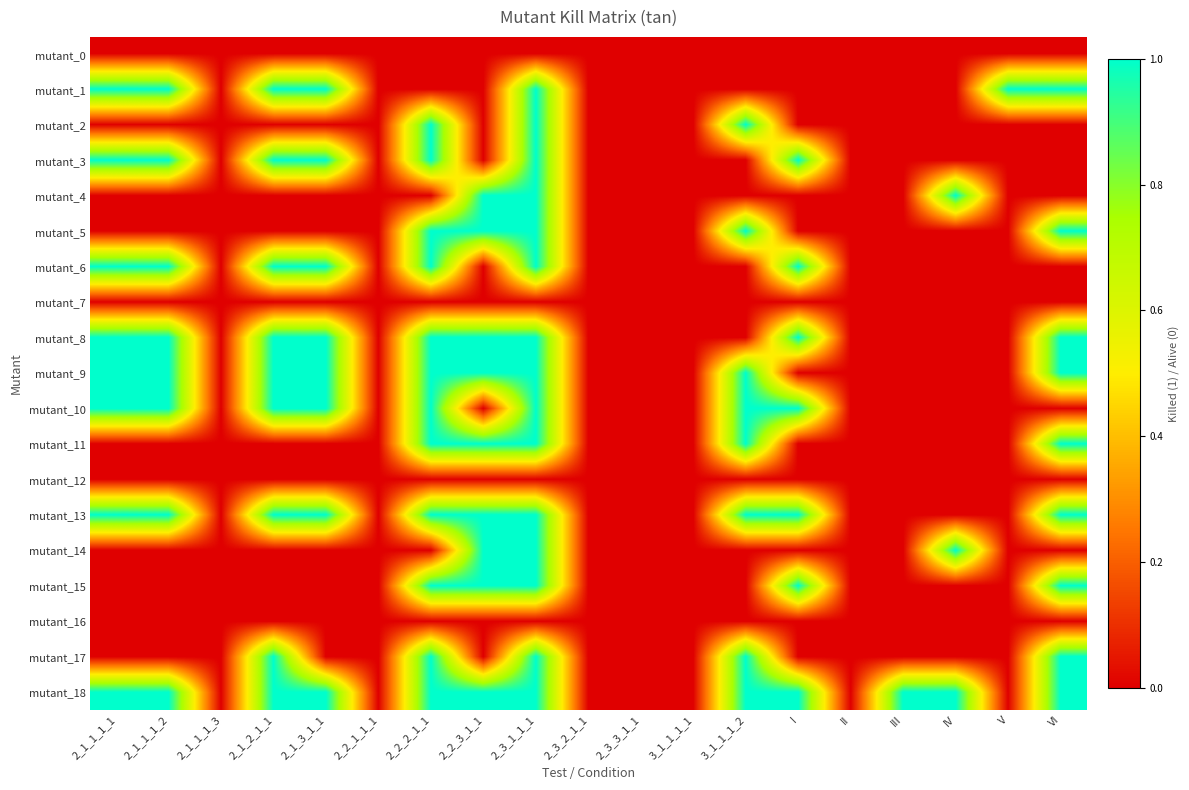

Reading right to left, extract all data points from this chart.

mutant_0: VI=0	V=0	IV=0	III=0	II=0	I=0	3_1_1_1_2=0	3_1_1_1_1=0	2_3_3_1_1=0	2_3_2_1_1=0	2_3_1_1_1=0	2_2_3_1_1=0	2_2_2_1_1=0	2_2_1_1_1=0	2_1_3_1_1=0	2_1_2_1_1=0	2_1_1_1_3=0	2_1_1_1_2=0	2_1_1_1_1=0
mutant_1: VI=1	V=1	IV=0	III=0	II=0	I=0	3_1_1_1_2=0	3_1_1_1_1=0	2_3_3_1_1=0	2_3_2_1_1=0	2_3_1_1_1=1	2_2_3_1_1=0	2_2_2_1_1=0	2_2_1_1_1=0	2_1_3_1_1=1	2_1_2_1_1=1	2_1_1_1_3=0	2_1_1_1_2=1	2_1_1_1_1=1
mutant_2: VI=0	V=0	IV=0	III=0	II=0	I=0	3_1_1_1_2=1	3_1_1_1_1=0	2_3_3_1_1=0	2_3_2_1_1=0	2_3_1_1_1=1	2_2_3_1_1=0	2_2_2_1_1=1	2_2_1_1_1=0	2_1_3_1_1=0	2_1_2_1_1=0	2_1_1_1_3=0	2_1_1_1_2=0	2_1_1_1_1=0
mutant_3: VI=0	V=0	IV=0	III=0	II=0	I=1	3_1_1_1_2=0	3_1_1_1_1=0	2_3_3_1_1=0	2_3_2_1_1=0	2_3_1_1_1=1	2_2_3_1_1=0	2_2_2_1_1=1	2_2_1_1_1=0	2_1_3_1_1=1	2_1_2_1_1=1	2_1_1_1_3=0	2_1_1_1_2=1	2_1_1_1_1=1
mutant_4: VI=0	V=0	IV=1	III=0	II=0	I=0	3_1_1_1_2=0	3_1_1_1_1=0	2_3_3_1_1=0	2_3_2_1_1=0	2_3_1_1_1=1	2_2_3_1_1=1	2_2_2_1_1=0	2_2_1_1_1=0	2_1_3_1_1=0	2_1_2_1_1=0	2_1_1_1_3=0	2_1_1_1_2=0	2_1_1_1_1=0
mutant_5: VI=1	V=0	IV=0	III=0	II=0	I=0	3_1_1_1_2=1	3_1_1_1_1=0	2_3_3_1_1=0	2_3_2_1_1=0	2_3_1_1_1=1	2_2_3_1_1=1	2_2_2_1_1=1	2_2_1_1_1=0	2_1_3_1_1=0	2_1_2_1_1=0	2_1_1_1_3=0	2_1_1_1_2=0	2_1_1_1_1=0
mutant_6: VI=0	V=0	IV=0	III=0	II=0	I=1	3_1_1_1_2=0	3_1_1_1_1=0	2_3_3_1_1=0	2_3_2_1_1=0	2_3_1_1_1=1	2_2_3_1_1=0	2_2_2_1_1=1	2_2_1_1_1=0	2_1_3_1_1=1	2_1_2_1_1=1	2_1_1_1_3=0	2_1_1_1_2=1	2_1_1_1_1=1
mutant_7: VI=0	V=0	IV=0	III=0	II=0	I=0	3_1_1_1_2=0	3_1_1_1_1=0	2_3_3_1_1=0	2_3_2_1_1=0	2_3_1_1_1=0	2_2_3_1_1=0	2_2_2_1_1=0	2_2_1_1_1=0	2_1_3_1_1=0	2_1_2_1_1=0	2_1_1_1_3=0	2_1_1_1_2=0	2_1_1_1_1=0
mutant_8: VI=1	V=0	IV=0	III=0	II=0	I=1	3_1_1_1_2=0	3_1_1_1_1=0	2_3_3_1_1=0	2_3_2_1_1=0	2_3_1_1_1=1	2_2_3_1_1=1	2_2_2_1_1=1	2_2_1_1_1=0	2_1_3_1_1=1	2_1_2_1_1=1	2_1_1_1_3=0	2_1_1_1_2=1	2_1_1_1_1=1
mutant_9: VI=1	V=0	IV=0	III=0	II=0	I=0	3_1_1_1_2=1	3_1_1_1_1=0	2_3_3_1_1=0	2_3_2_1_1=0	2_3_1_1_1=1	2_2_3_1_1=1	2_2_2_1_1=1	2_2_1_1_1=0	2_1_3_1_1=1	2_1_2_1_1=1	2_1_1_1_3=0	2_1_1_1_2=1	2_1_1_1_1=1
mutant_10: VI=0	V=0	IV=0	III=0	II=0	I=1	3_1_1_1_2=1	3_1_1_1_1=0	2_3_3_1_1=0	2_3_2_1_1=0	2_3_1_1_1=1	2_2_3_1_1=0	2_2_2_1_1=1	2_2_1_1_1=0	2_1_3_1_1=1	2_1_2_1_1=1	2_1_1_1_3=0	2_1_1_1_2=1	2_1_1_1_1=1
mutant_11: VI=1	V=0	IV=0	III=0	II=0	I=0	3_1_1_1_2=1	3_1_1_1_1=0	2_3_3_1_1=0	2_3_2_1_1=0	2_3_1_1_1=1	2_2_3_1_1=1	2_2_2_1_1=1	2_2_1_1_1=0	2_1_3_1_1=0	2_1_2_1_1=0	2_1_1_1_3=0	2_1_1_1_2=0	2_1_1_1_1=0
mutant_12: VI=0	V=0	IV=0	III=0	II=0	I=0	3_1_1_1_2=0	3_1_1_1_1=0	2_3_3_1_1=0	2_3_2_1_1=0	2_3_1_1_1=0	2_2_3_1_1=0	2_2_2_1_1=0	2_2_1_1_1=0	2_1_3_1_1=0	2_1_2_1_1=0	2_1_1_1_3=0	2_1_1_1_2=0	2_1_1_1_1=0
mutant_13: VI=1	V=0	IV=0	III=0	II=0	I=1	3_1_1_1_2=1	3_1_1_1_1=0	2_3_3_1_1=0	2_3_2_1_1=0	2_3_1_1_1=1	2_2_3_1_1=1	2_2_2_1_1=1	2_2_1_1_1=0	2_1_3_1_1=1	2_1_2_1_1=1	2_1_1_1_3=0	2_1_1_1_2=1	2_1_1_1_1=1
mutant_14: VI=0	V=0	IV=1	III=0	II=0	I=0	3_1_1_1_2=0	3_1_1_1_1=0	2_3_3_1_1=0	2_3_2_1_1=0	2_3_1_1_1=1	2_2_3_1_1=1	2_2_2_1_1=0	2_2_1_1_1=0	2_1_3_1_1=0	2_1_2_1_1=0	2_1_1_1_3=0	2_1_1_1_2=0	2_1_1_1_1=0
mutant_15: VI=1	V=0	IV=0	III=0	II=0	I=1	3_1_1_1_2=0	3_1_1_1_1=0	2_3_3_1_1=0	2_3_2_1_1=0	2_3_1_1_1=1	2_2_3_1_1=1	2_2_2_1_1=1	2_2_1_1_1=0	2_1_3_1_1=0	2_1_2_1_1=0	2_1_1_1_3=0	2_1_1_1_2=0	2_1_1_1_1=0
mutant_16: VI=0	V=0	IV=0	III=0	II=0	I=0	3_1_1_1_2=0	3_1_1_1_1=0	2_3_3_1_1=0	2_3_2_1_1=0	2_3_1_1_1=0	2_2_3_1_1=0	2_2_2_1_1=0	2_2_1_1_1=0	2_1_3_1_1=0	2_1_2_1_1=0	2_1_1_1_3=0	2_1_1_1_2=0	2_1_1_1_1=0
mutant_17: VI=1	V=0	IV=0	III=0	II=0	I=0	3_1_1_1_2=1	3_1_1_1_1=0	2_3_3_1_1=0	2_3_2_1_1=0	2_3_1_1_1=1	2_2_3_1_1=0	2_2_2_1_1=1	2_2_1_1_1=0	2_1_3_1_1=0	2_1_2_1_1=1	2_1_1_1_3=0	2_1_1_1_2=0	2_1_1_1_1=0
mutant_18: VI=1	V=0	IV=1	III=1	II=0	I=1	3_1_1_1_2=1	3_1_1_1_1=0	2_3_3_1_1=0	2_3_2_1_1=0	2_3_1_1_1=1	2_2_3_1_1=1	2_2_2_1_1=1	2_2_1_1_1=0	2_1_3_1_1=1	2_1_2_1_1=1	2_1_1_1_3=0	2_1_1_1_2=1	2_1_1_1_1=1